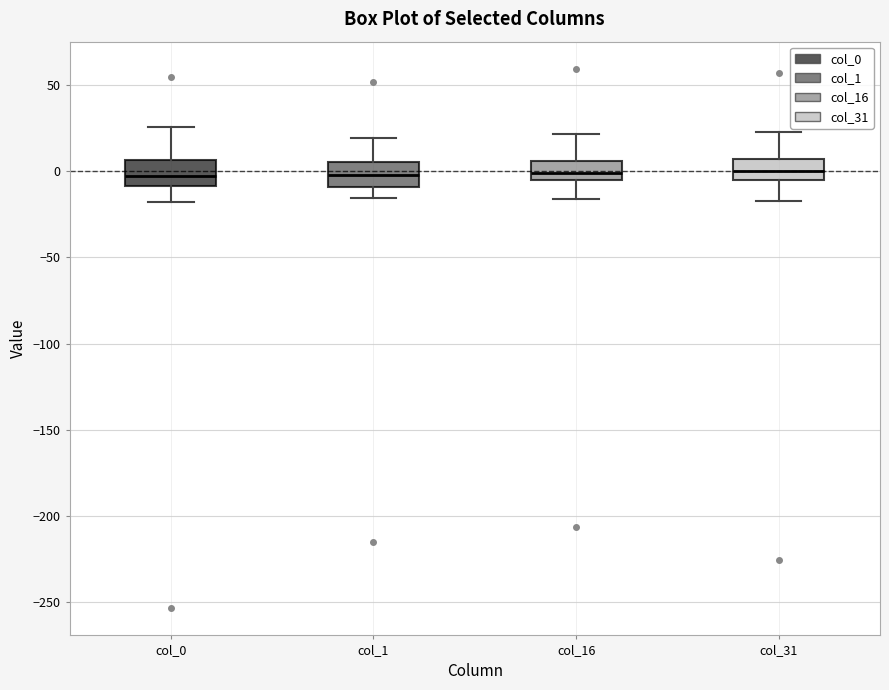

Reading left to right, read every box against the y-axis: the position of its median line, the range the box covers, and the ends of its whiskers. The values are not printed on the chart, so give them approximately, as read against the axis.

col_0: median -5, box -10 to 5, whiskers -20 to 25
col_1: median 0, box -10 to 5, whiskers -15 to 20
col_16: median 0, box -5 to 5, whiskers -15 to 20
col_31: median 0, box -5 to 5, whiskers -15 to 25